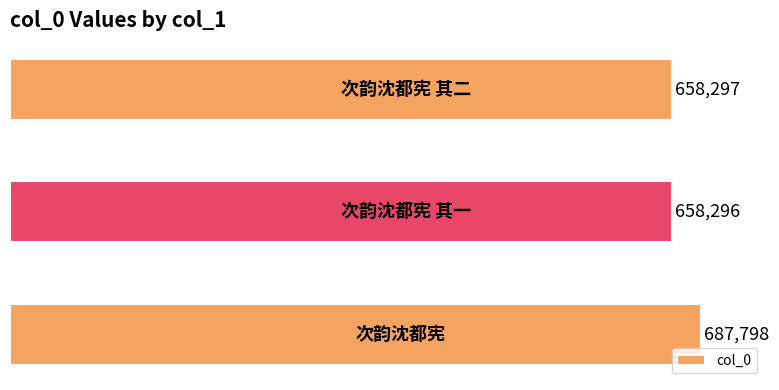

Does the chart contain stacked bars?

No